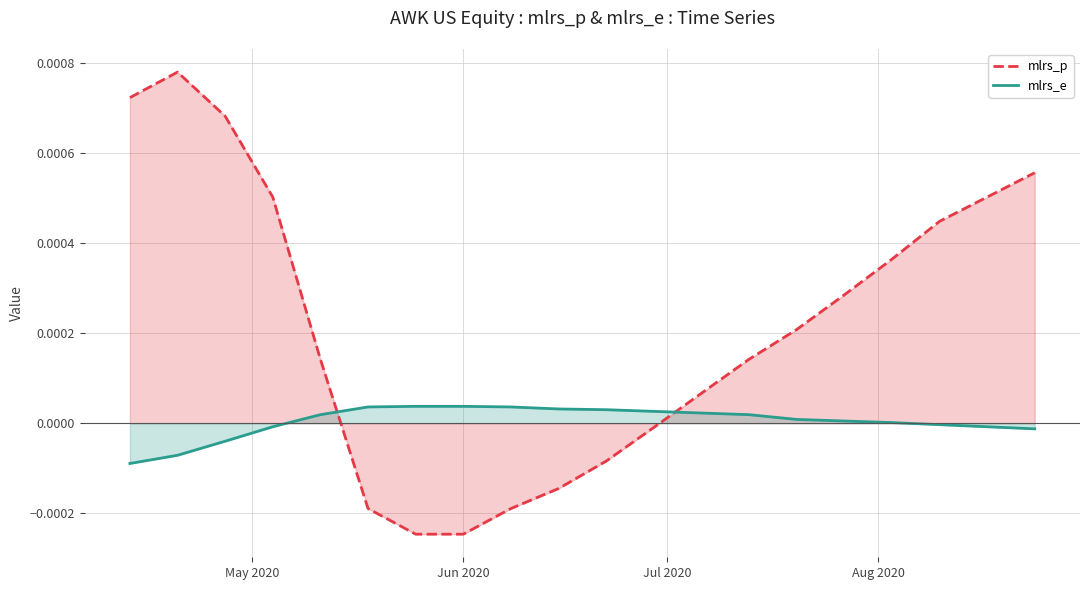

True or false: mlrs_p has more than 2 points higher than both neighbors.

False